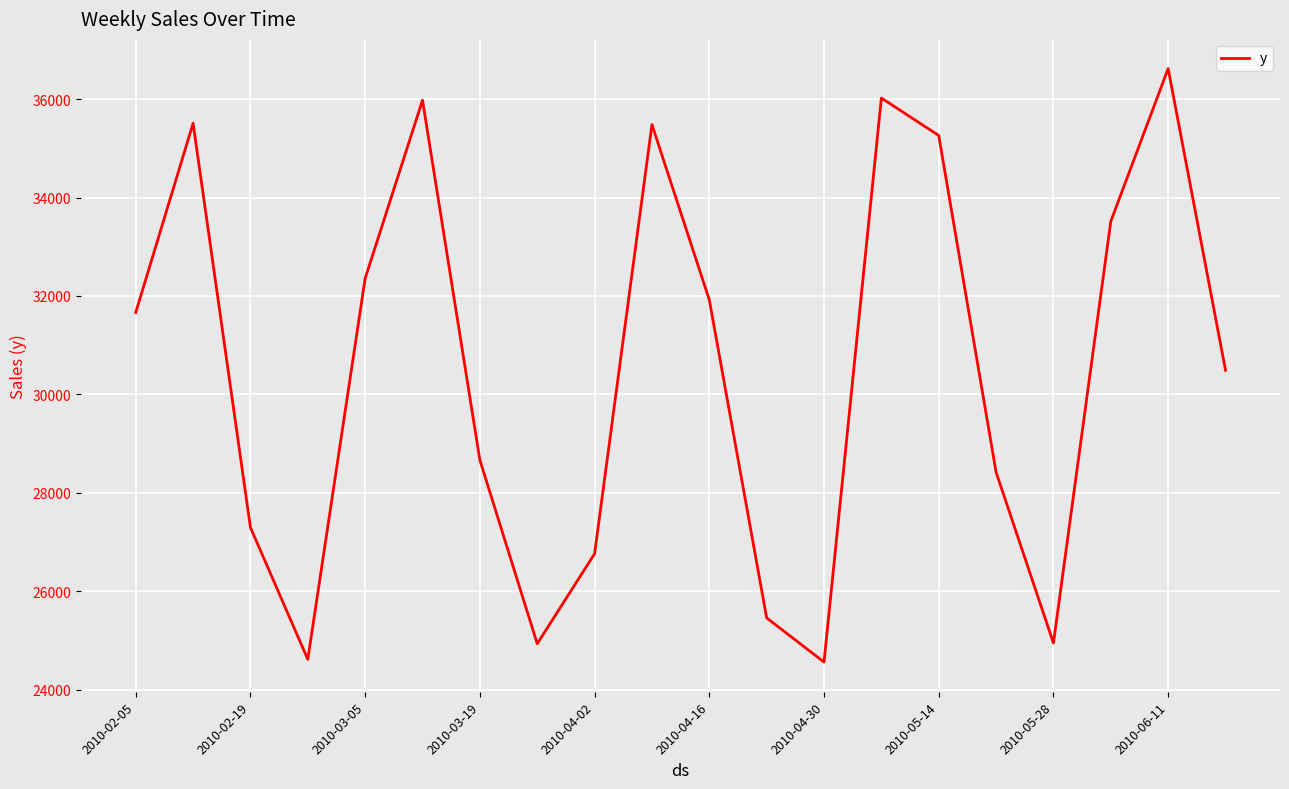

What is the difference between the maximum and minimum values?

12059.6